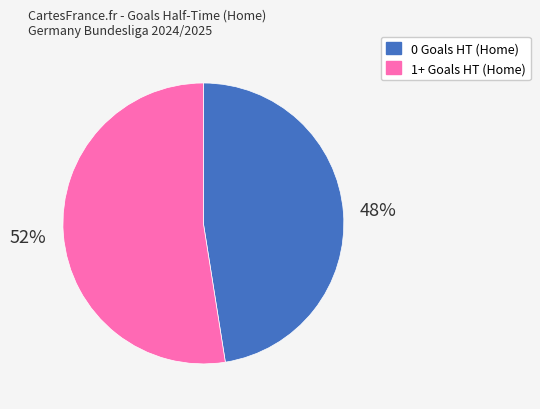

Which category has the biggest portion of the pie?

1+ Goals HT (Home)